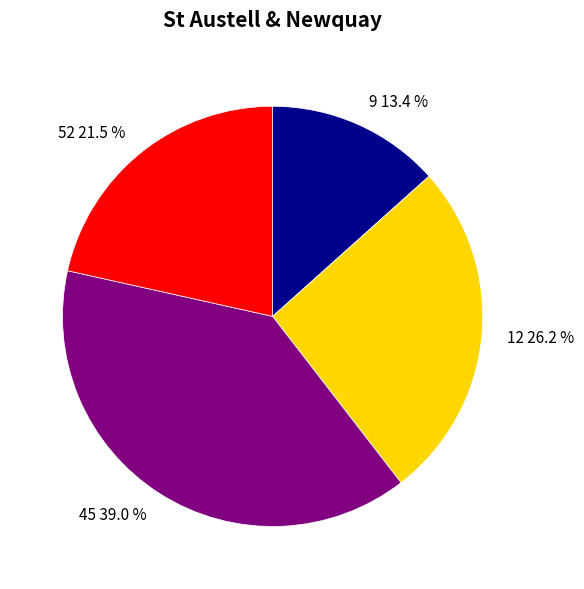

How many slices are in this pie chart?

4